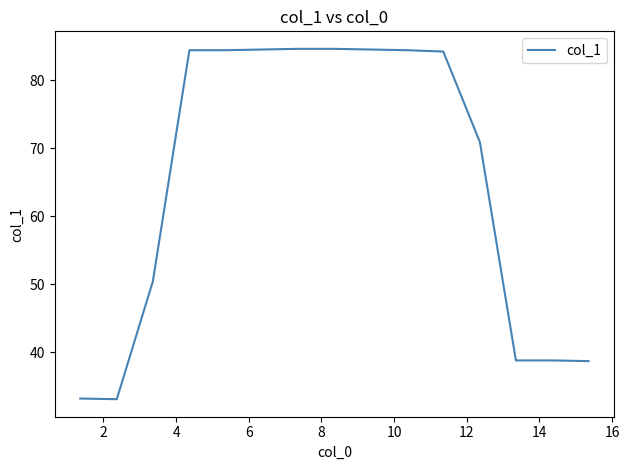

What is the smallest value displayed?

33.1